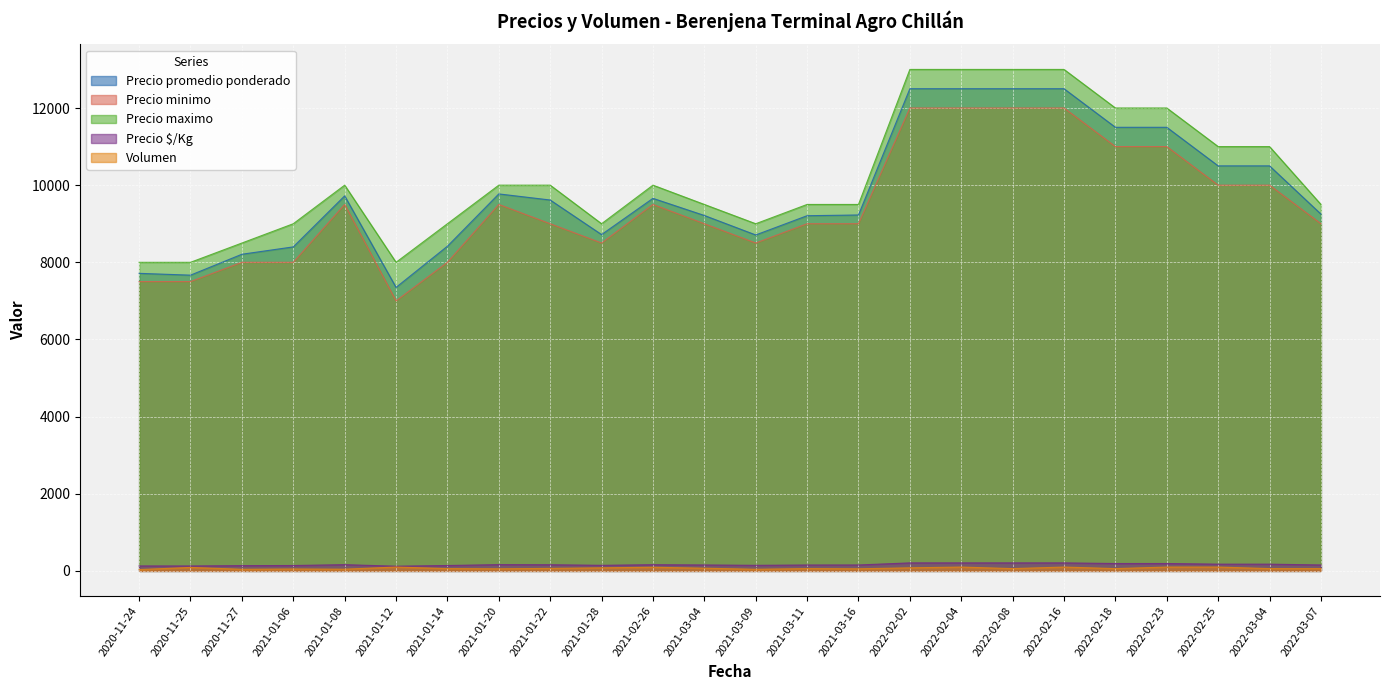

What is the value of the Precio $/Kg point at the 7th from the left?

140